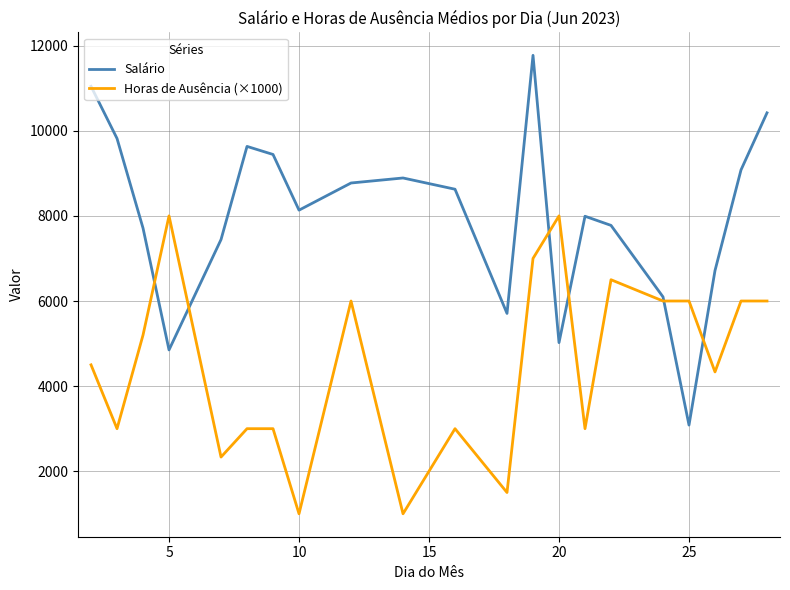

Which series has the largest total across all categories?

Salário